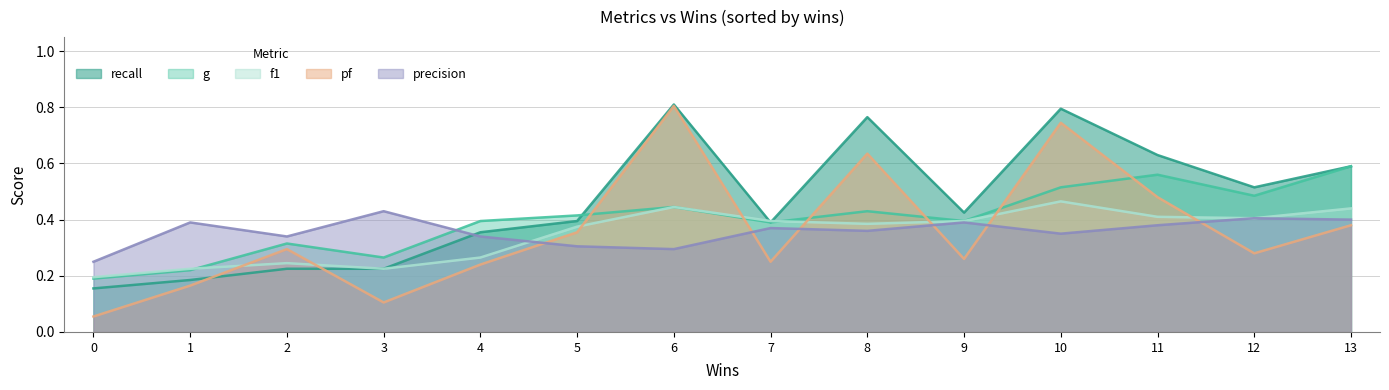

What is the smallest value displayed?

0.1